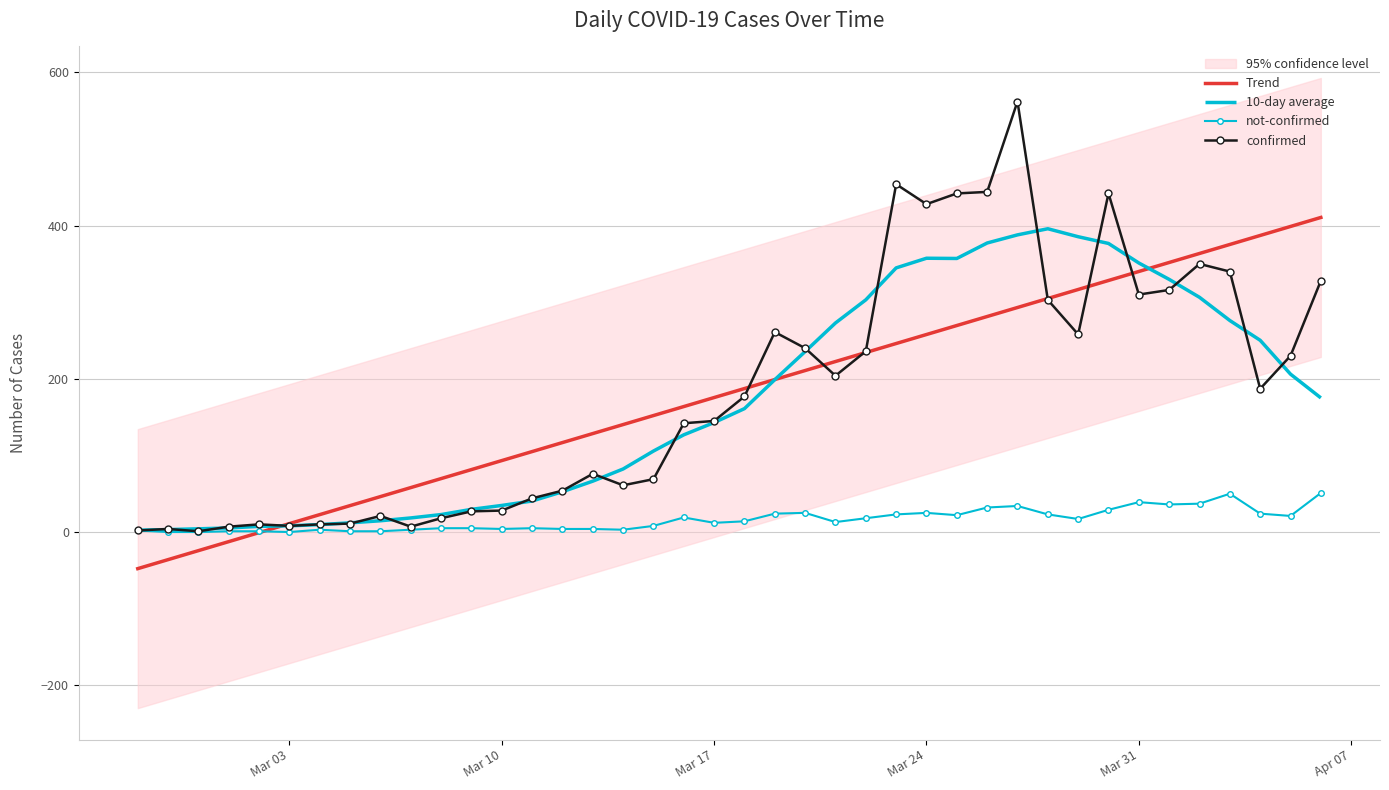

What is the highest value of the 10-day average series?

395.9